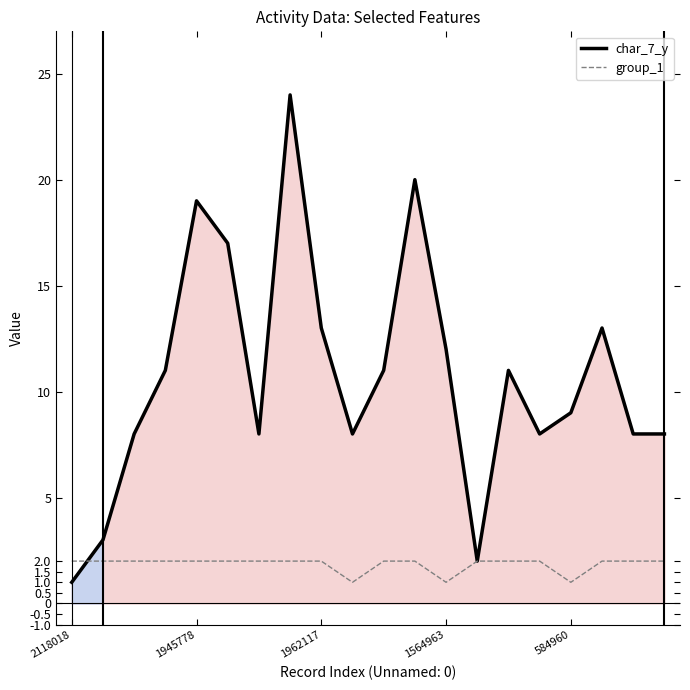

Between 5 and 18, which series saw the biggest shift?

char_7_y